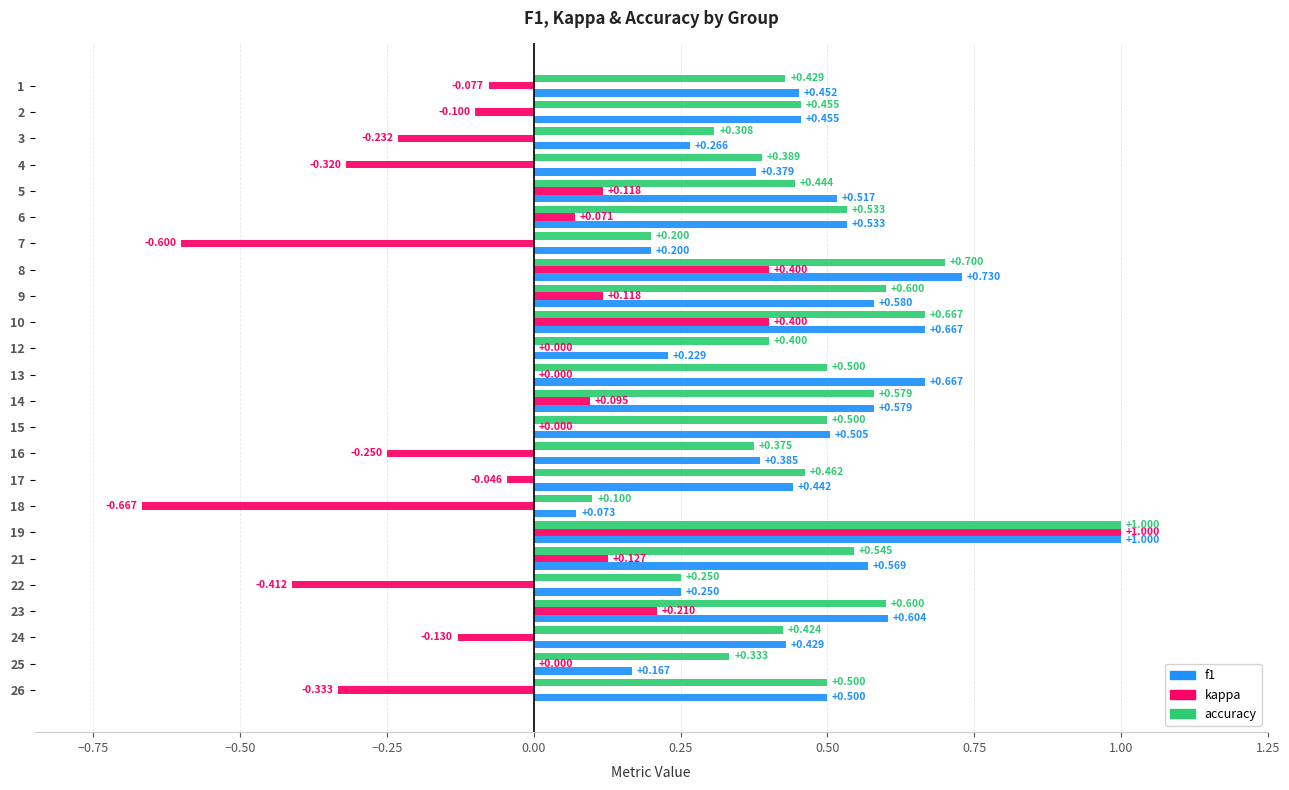

Between 7 and 16, which series saw the biggest shift?

kappa